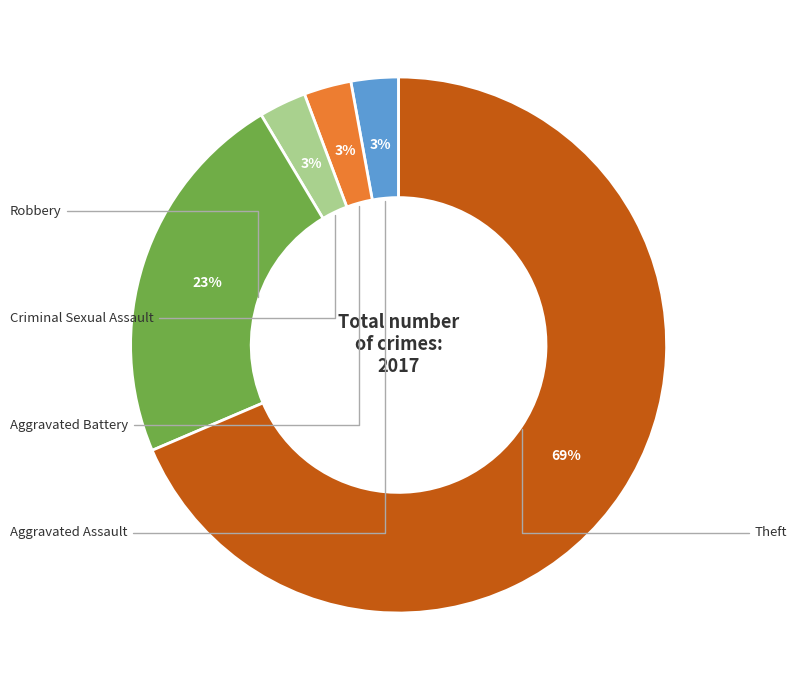

To the nearest percent, what is the average slice percentage?

20%